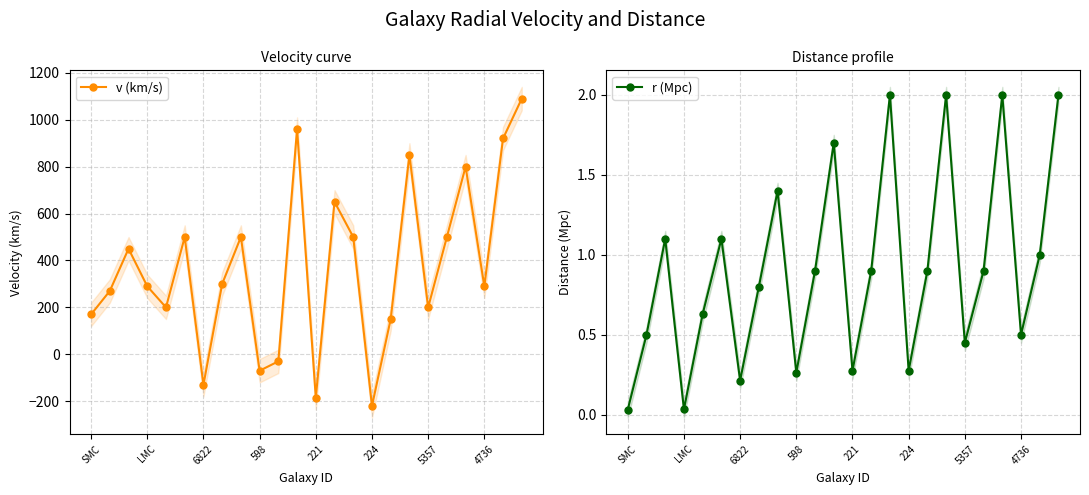

What is the value of the r (Mpc) point at the 6th from the left?

1.1